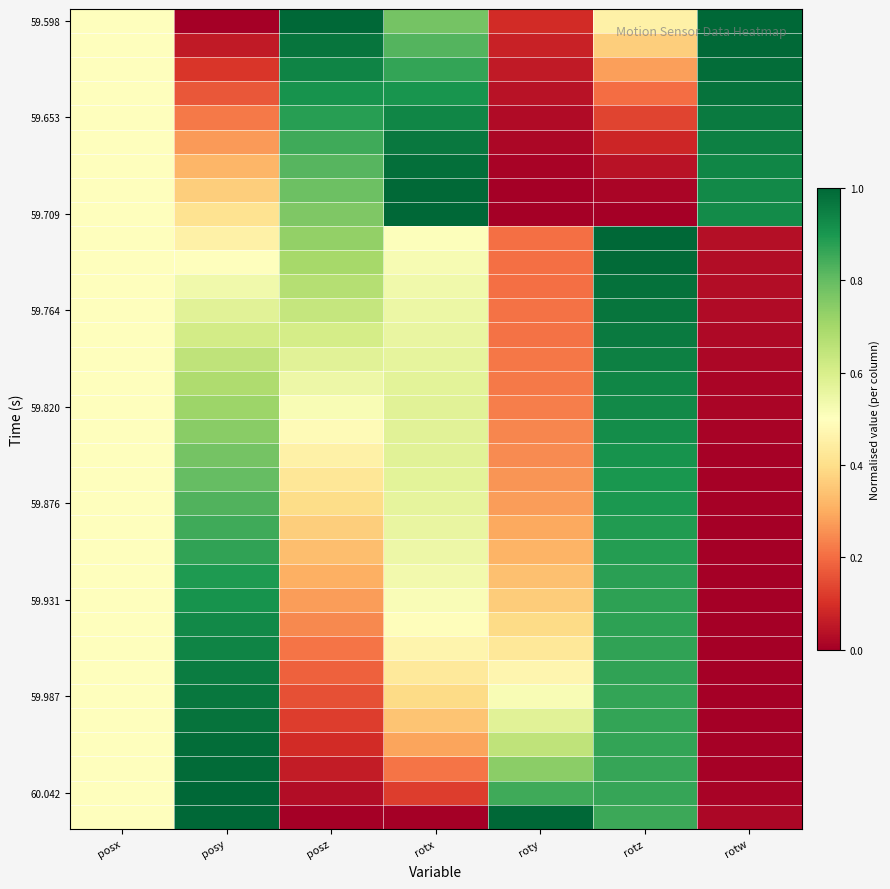

Between posx and roty, which is larger?

posx